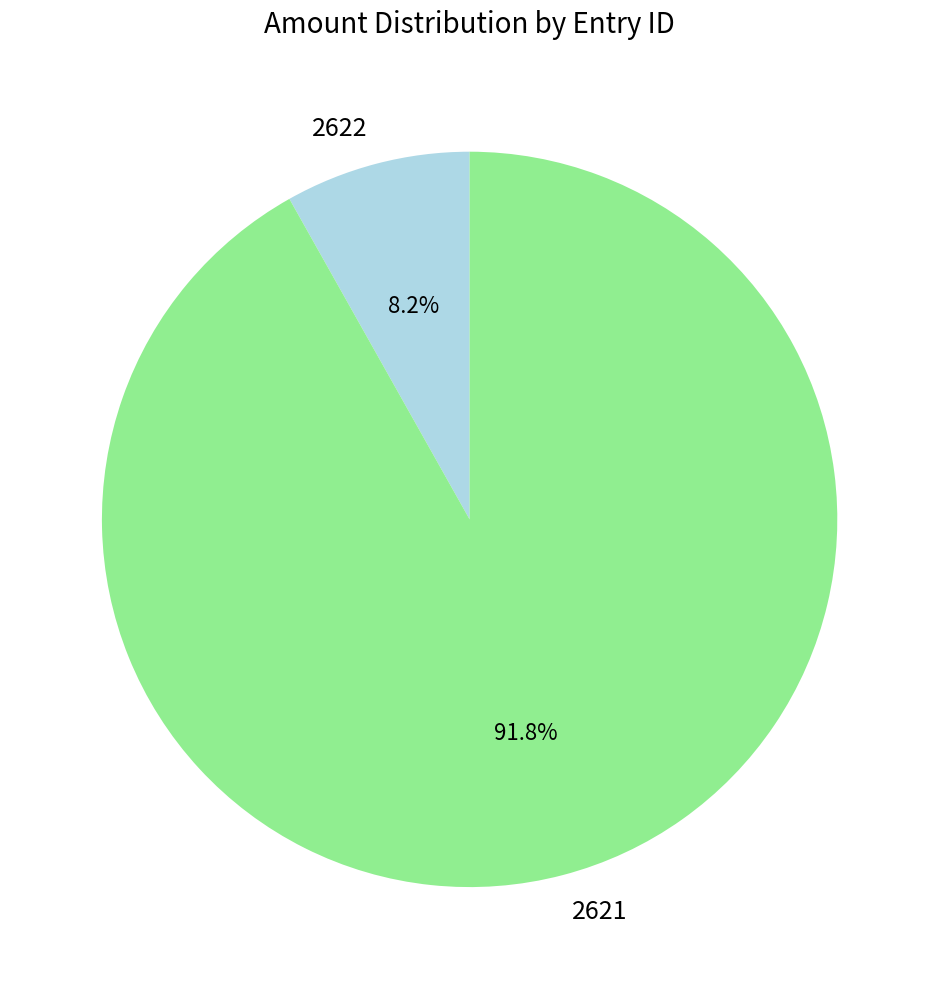

What is the largest slice in the pie chart?

2621